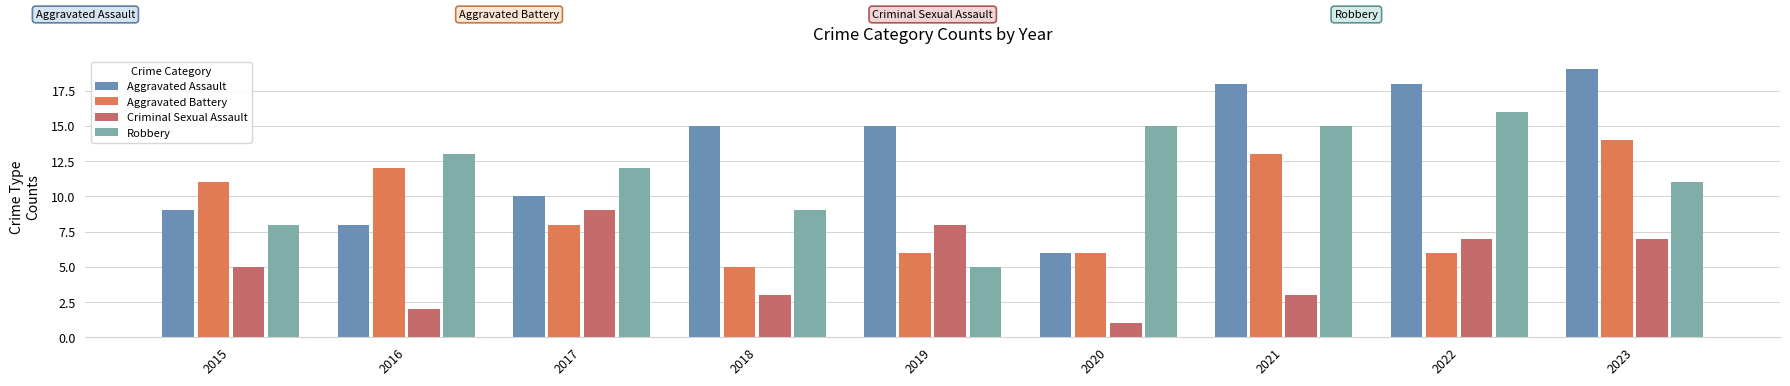

Rank the series by their average value, from lowest to highest.

Criminal Sexual Assault, Aggravated Battery, Robbery, Aggravated Assault